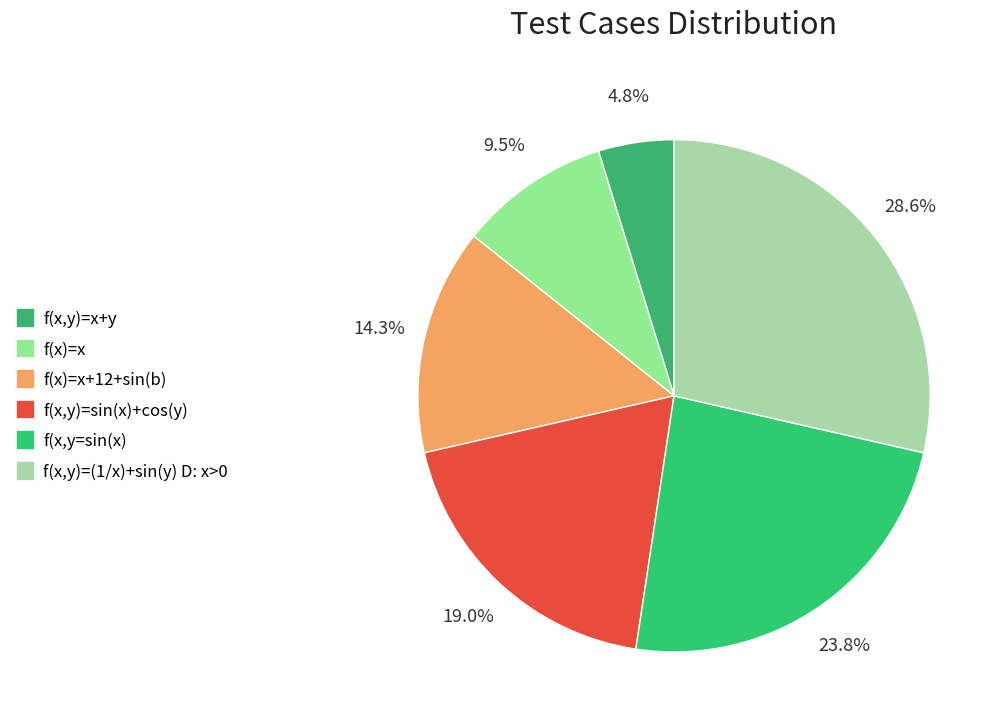

Is there a majority slice in this chart?

No